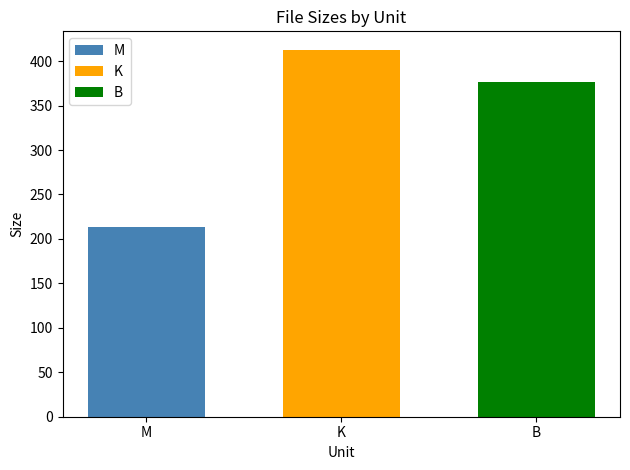

The K series shows 239.9 at K. True or false?

False